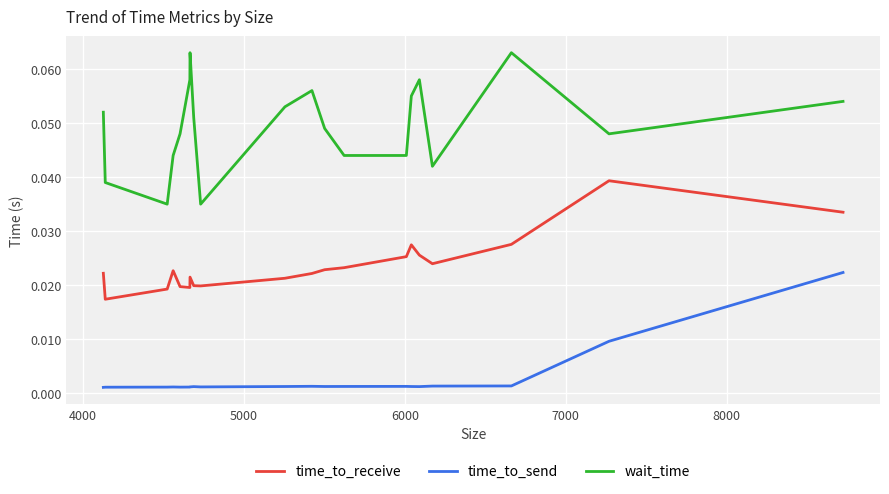

Which series has the widest spread of values?

wait_time